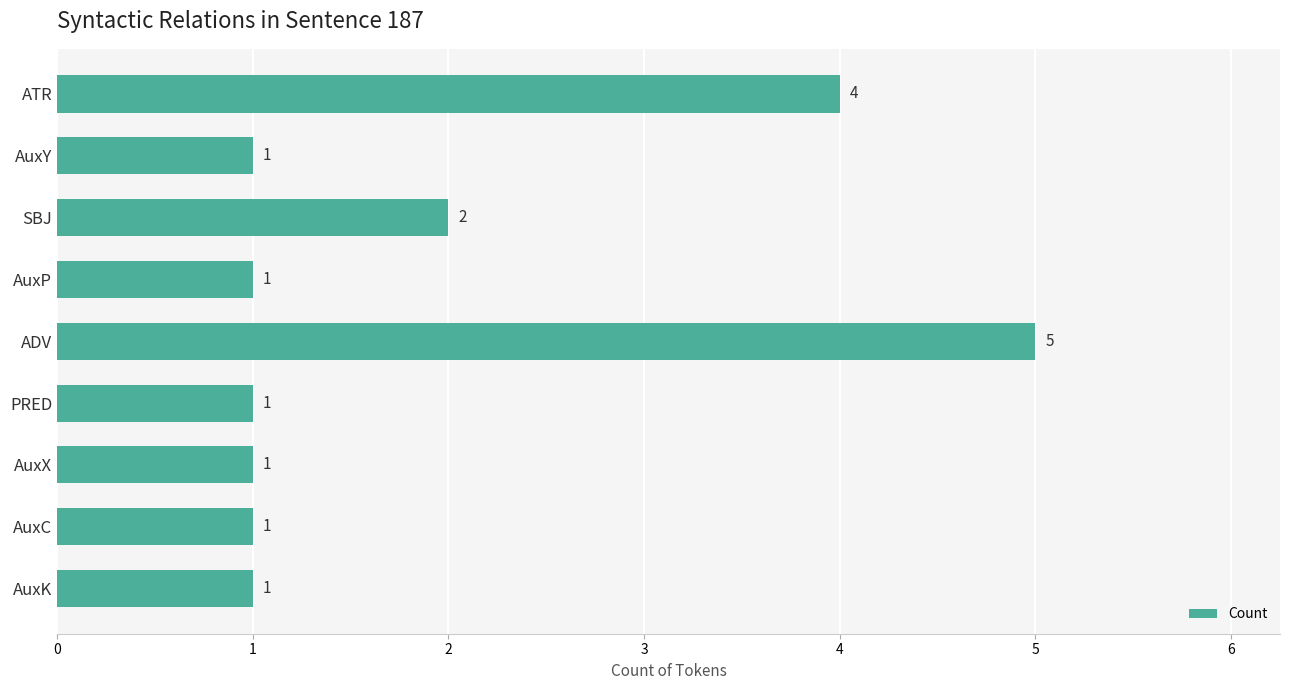

Is it true that the value at AuxP is 0?

False